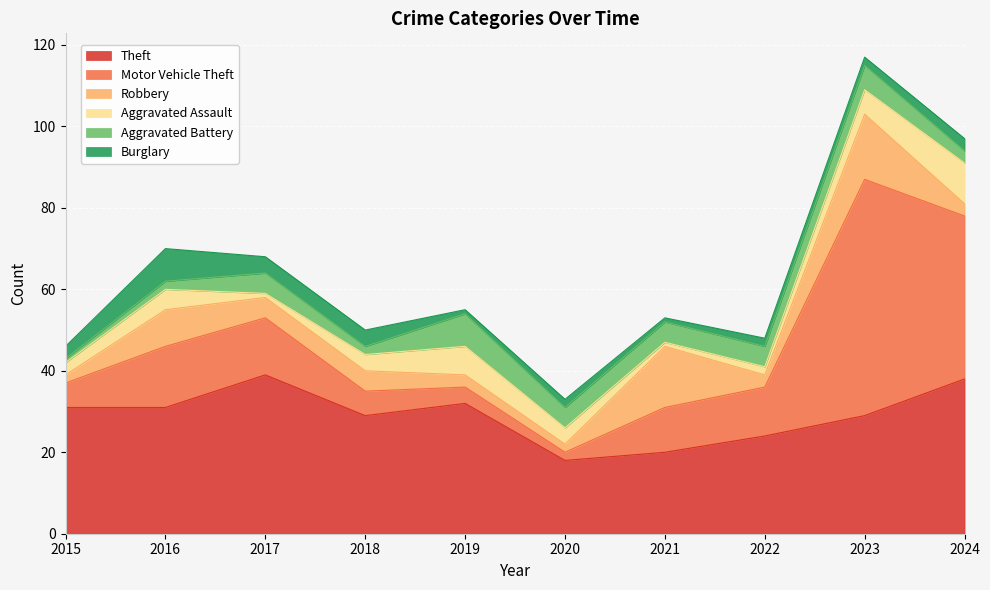

Between 2023 and 2024, which is larger?

2024